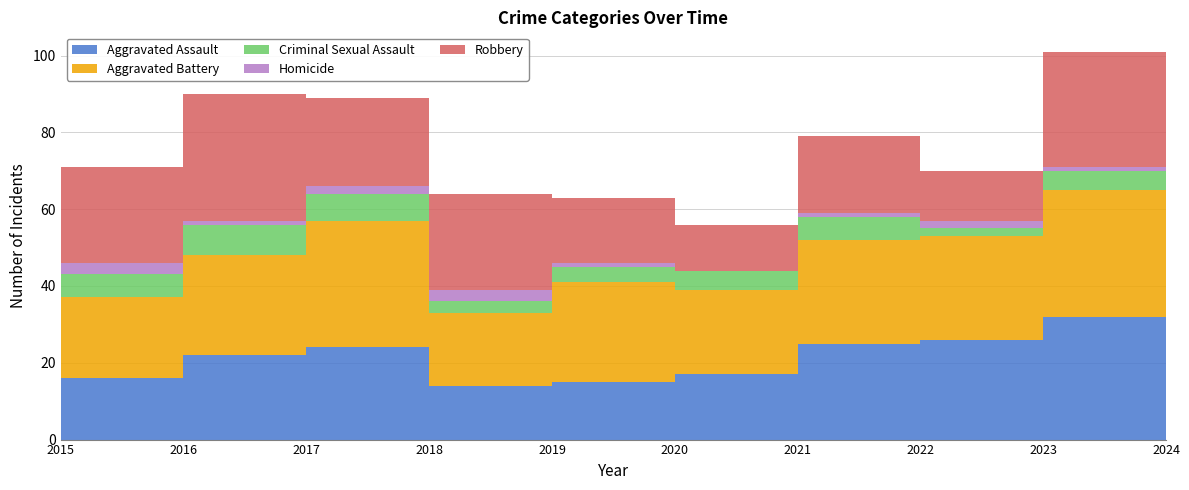

Reading left to right, list all the values displayed in this chart.

Aggravated Assault: 16	22	24	14	15	17	25	26	32	42
Aggravated Battery: 21	26	33	19	26	22	27	27	33	29
Criminal Sexual Assault: 6	8	7	3	4	5	6	2	5	3
Homicide: 3	1	2	3	1	0	1	2	1	1
Robbery: 25	33	23	25	17	12	20	13	30	13